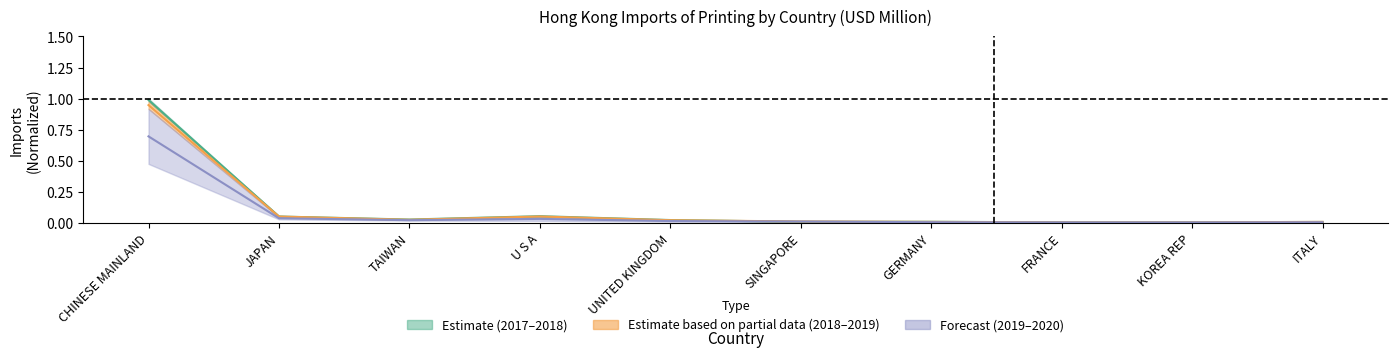

Is this an area chart (filled region under the line)?

No